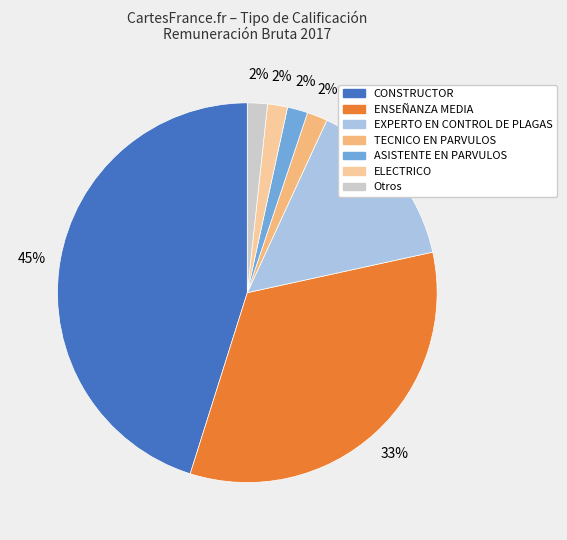

How many segments does this pie chart have?

7